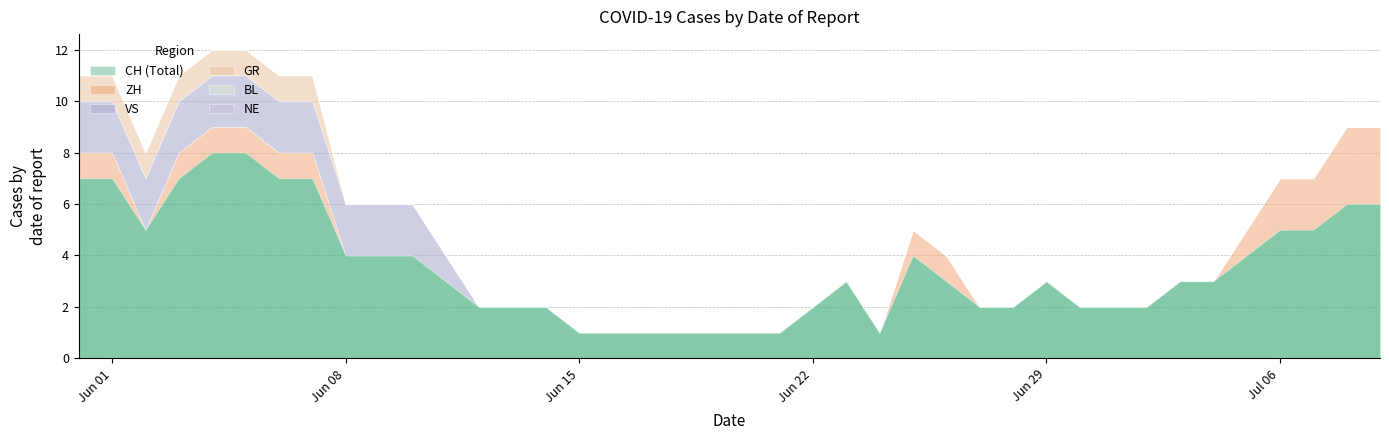

What is the difference between the second highest and second lowest values in the GR series?

1